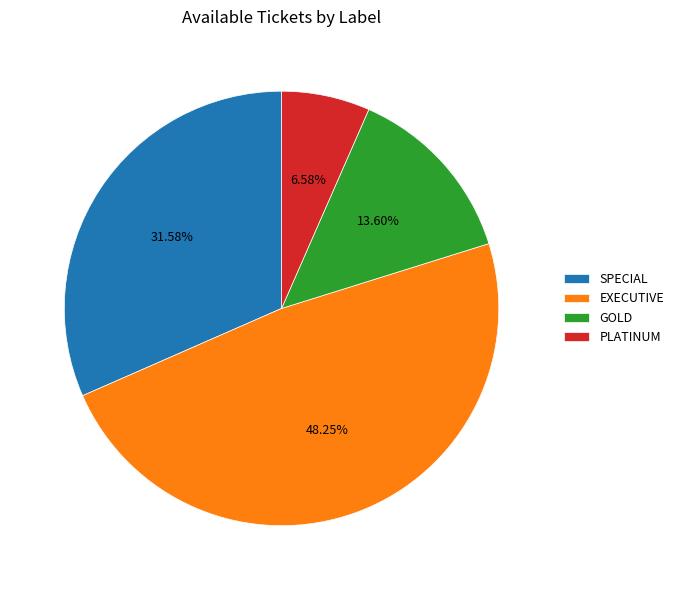

The SPECIAL slice represents 32% of the pie. True or false?

True